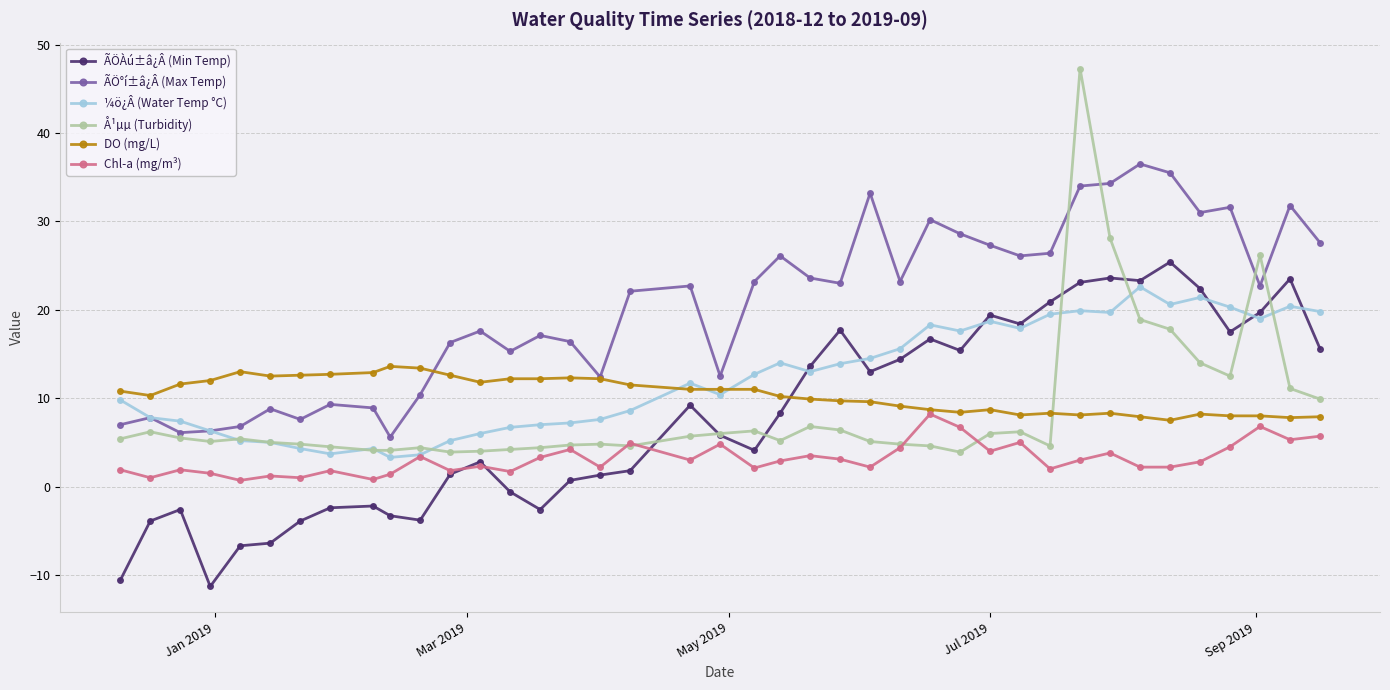

True or false: ÃÖÀú±â¿Â (Min Temp) and Å¹µµ (Turbidity) cross at least once.

True